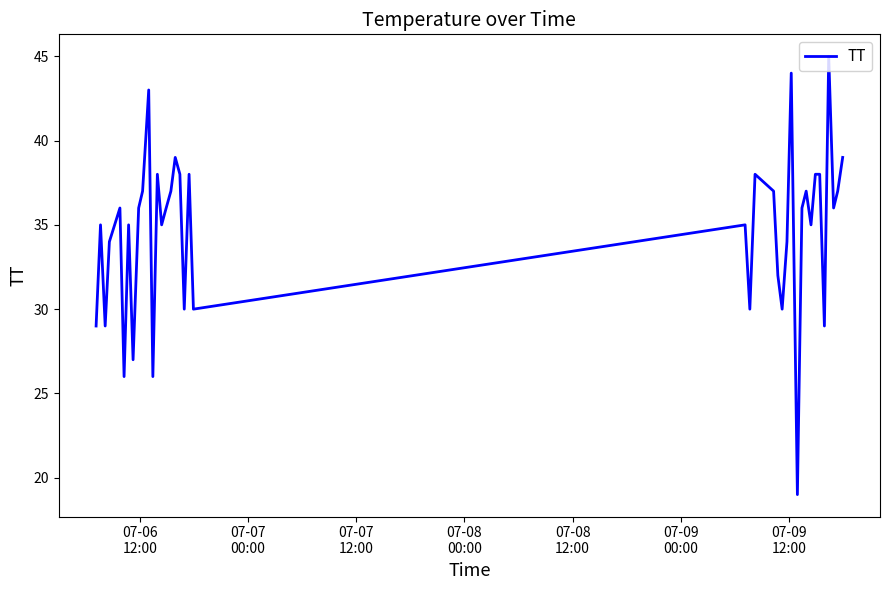

What is the difference between the maximum and minimum values?

26